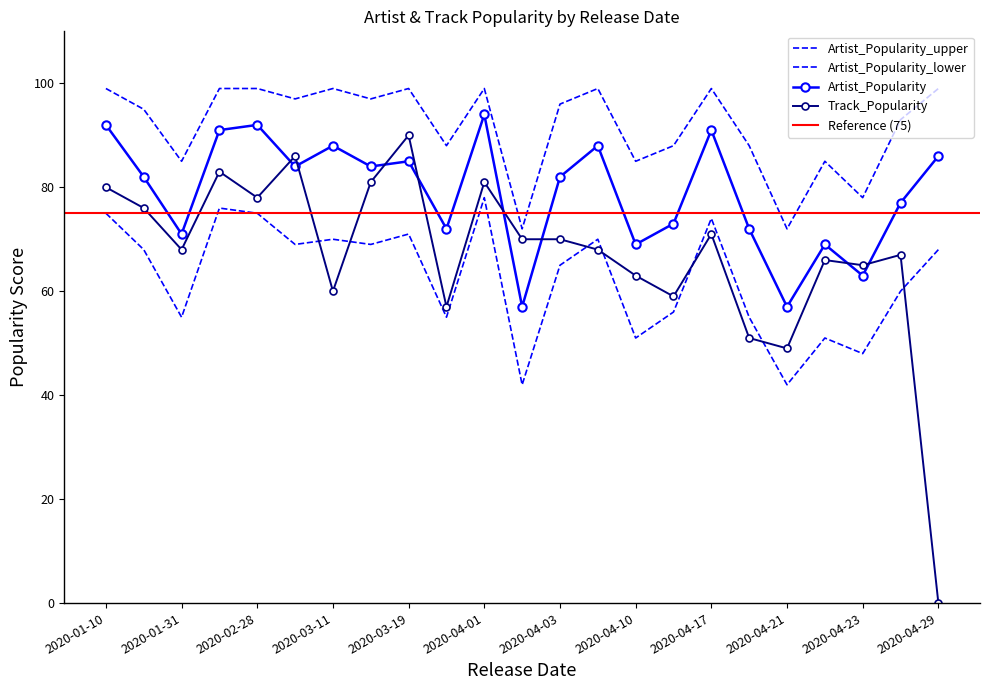

True or false: Artist_Popularity_upper and Artist_Popularity_lower intersect in this chart.

False